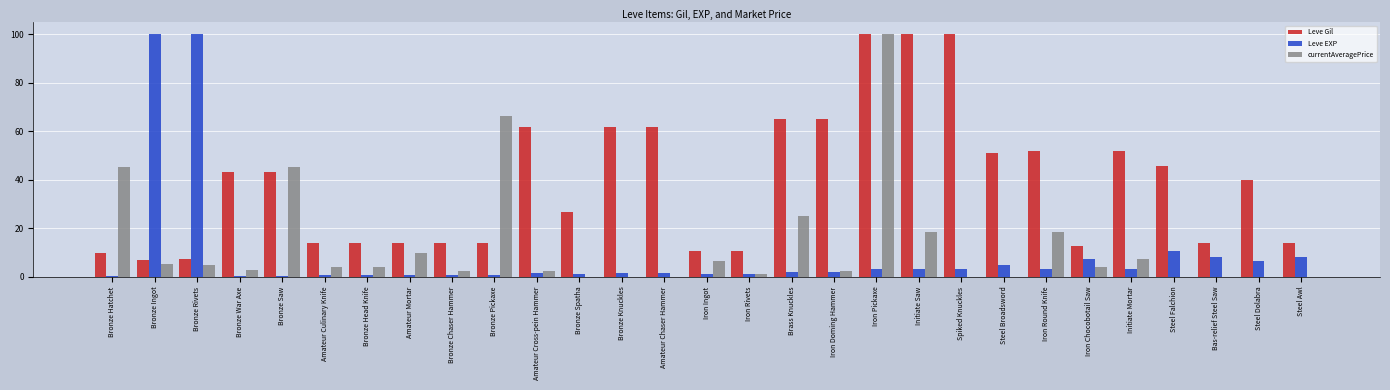

What is the maximum value shown in the chart?

100.0